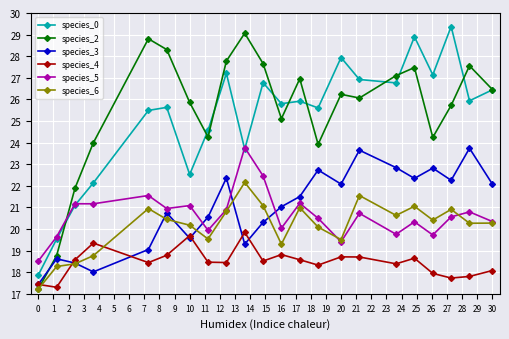

In species_3, how many points are lower than both neighbors (excluding endpoints)?

6